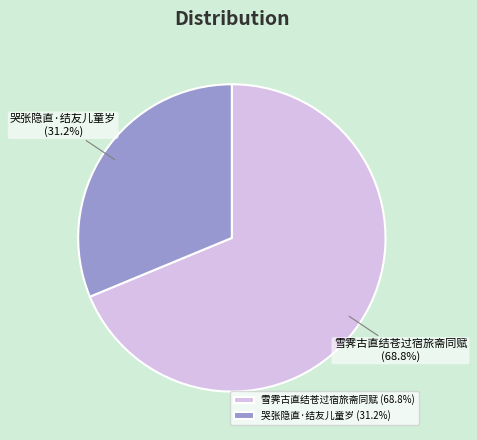

Does 哭张隐直·结友儿童岁 represent more than half of the total?

No